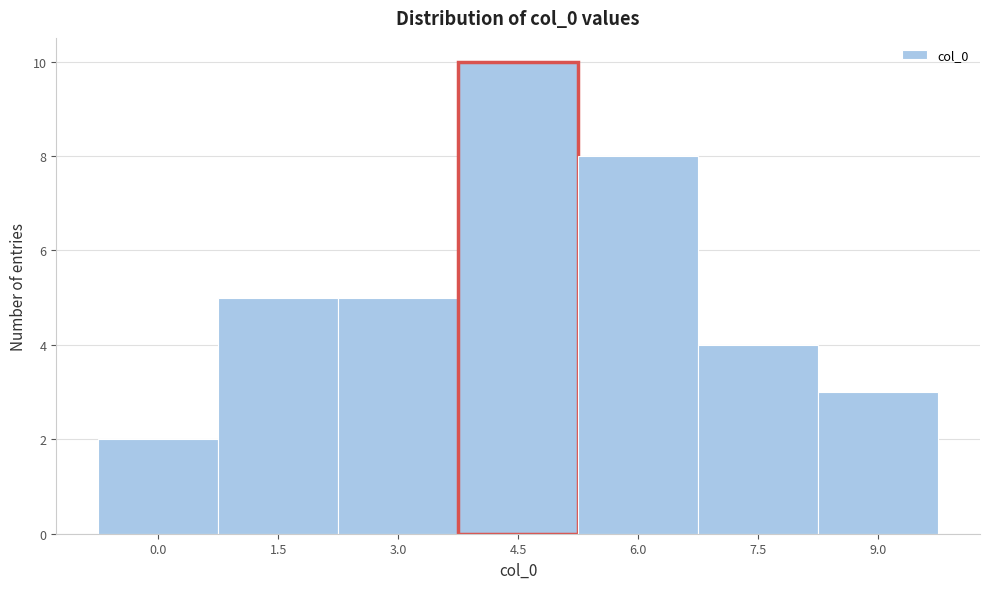

Reading left to right, transcribe all the data shown in this chart.

2	5	5	10	8	4	3